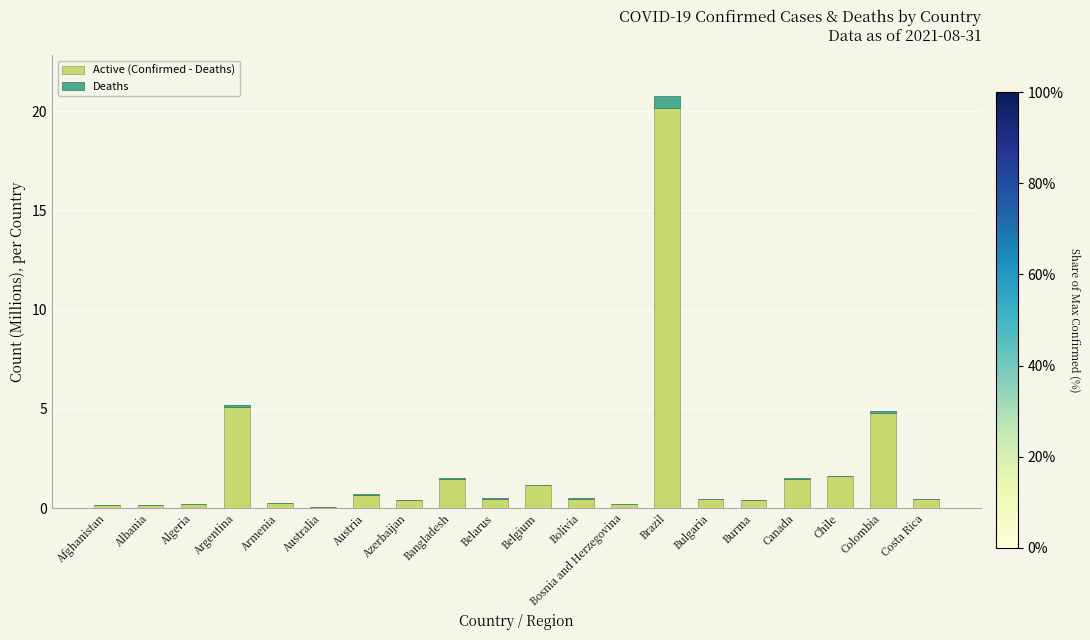

At which category is the sum across all series the highest?

Brazil